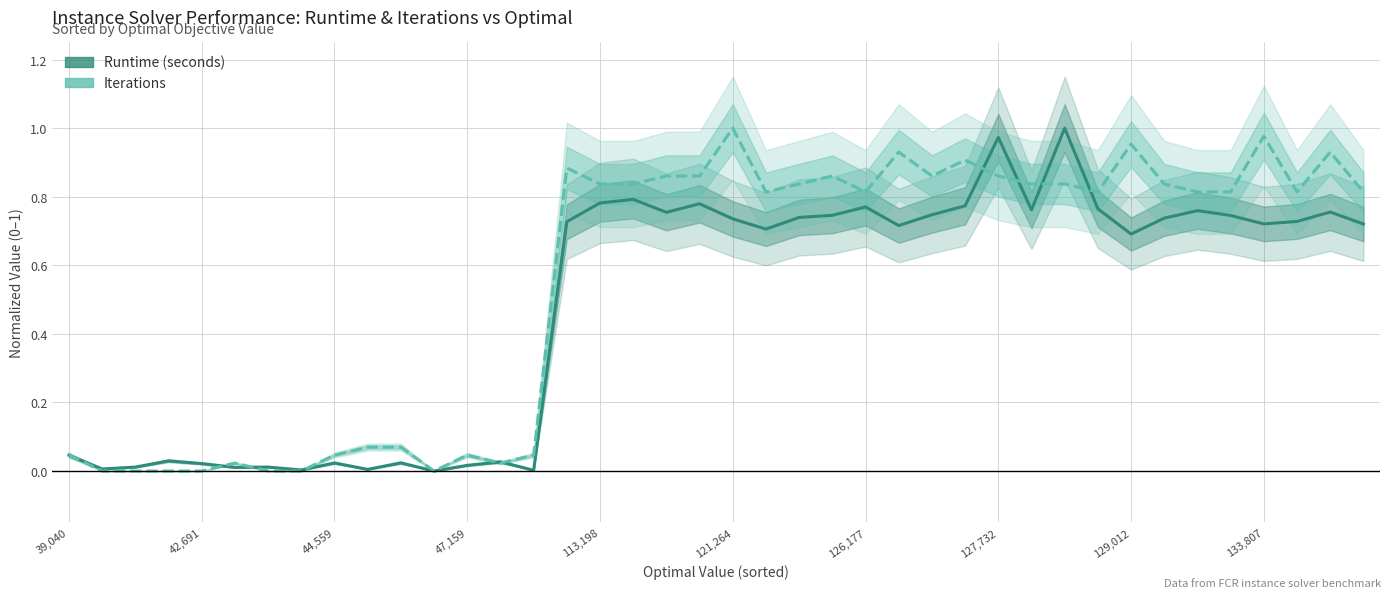

What is the approximate value of Iterations at 30?

0.8